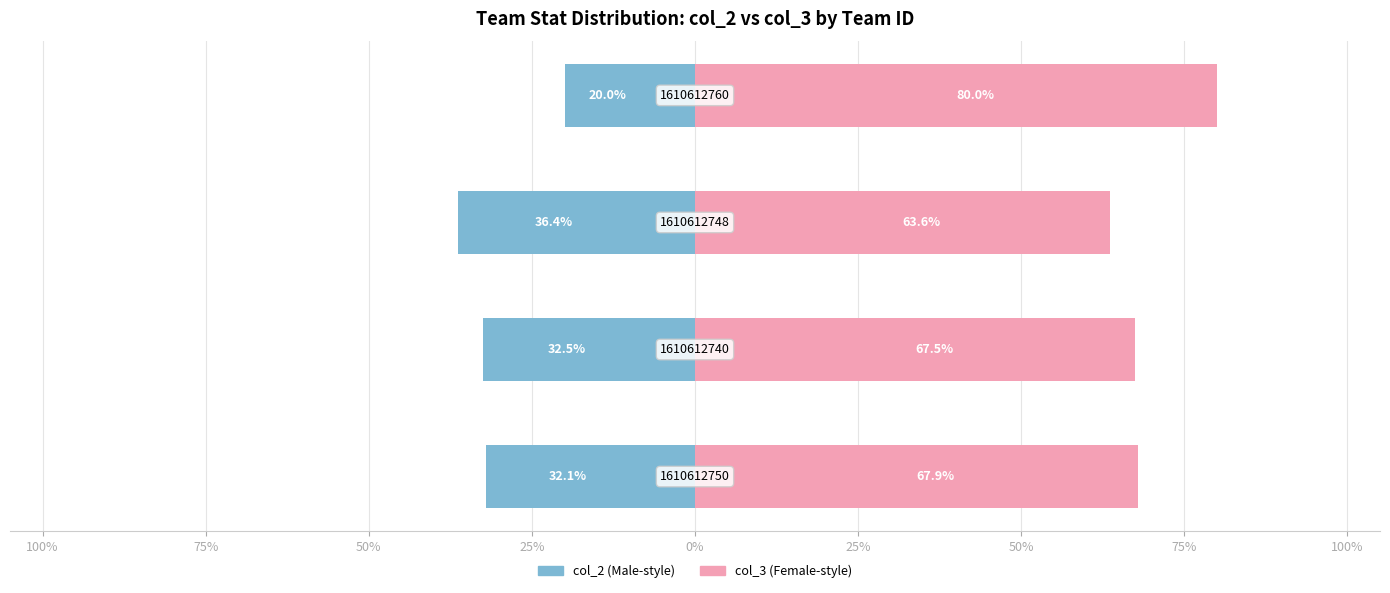

How many categories are shown in the chart?

4